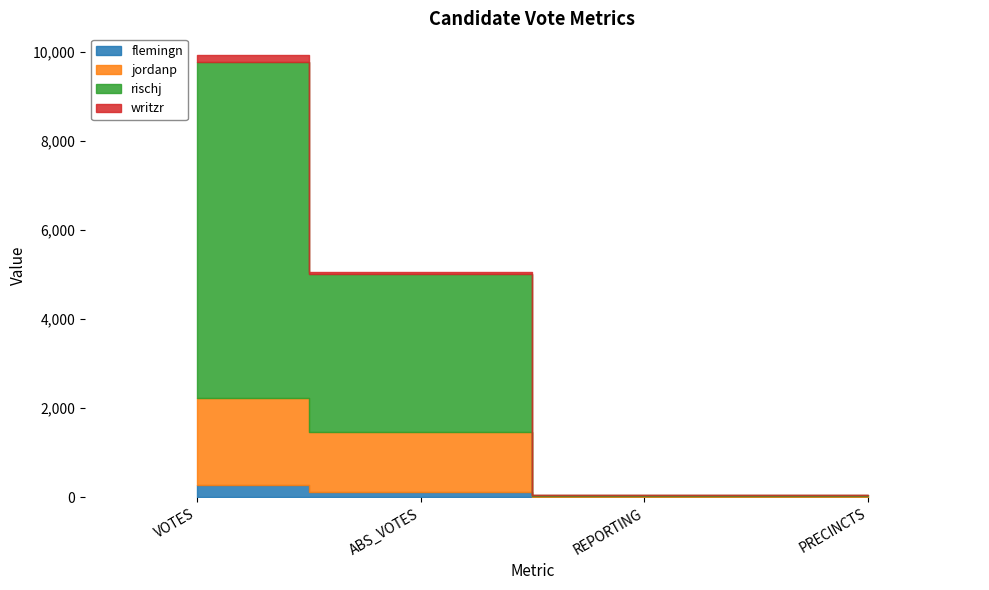

The rischj series shows 21 at REPORTING. True or false?

False